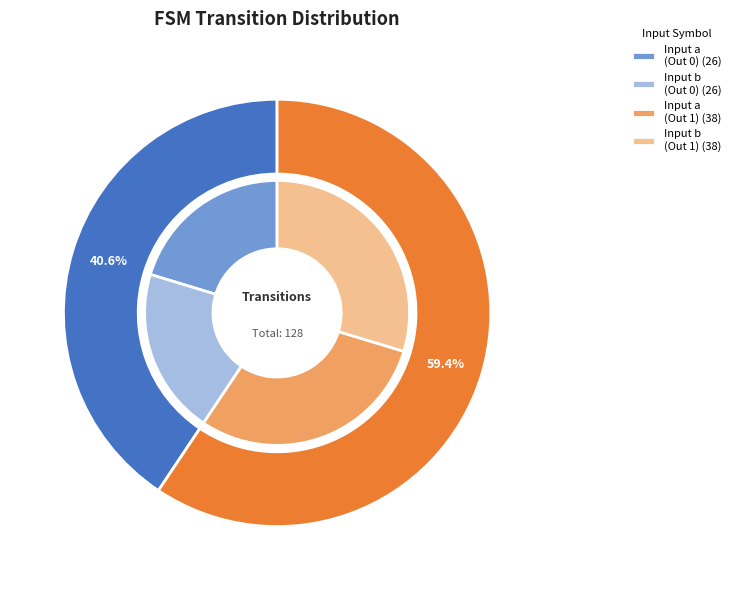

Which slice is the largest?

output_1